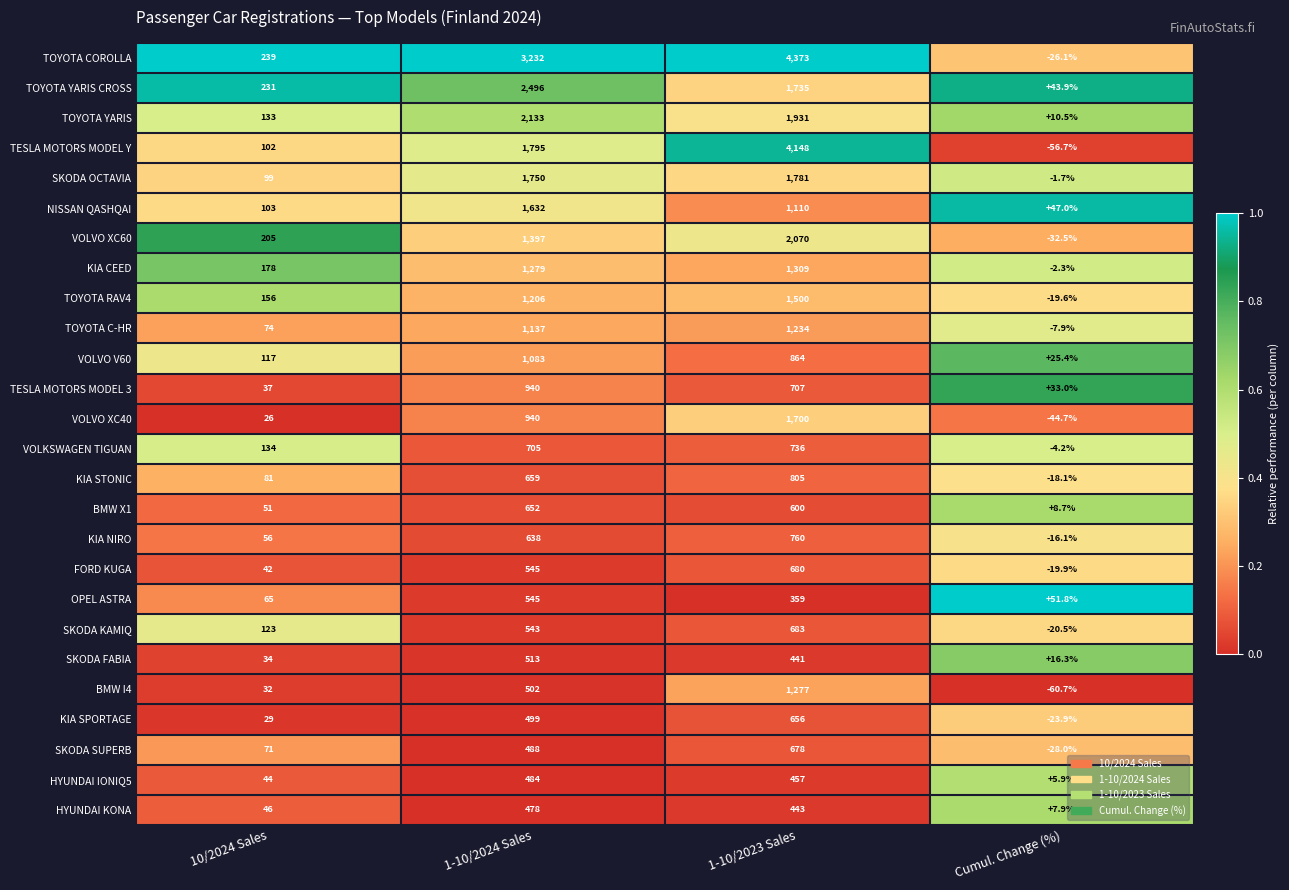

True or false: OPEL ASTRA has a value of 359.0 at 1-10/2023 Sales.

True